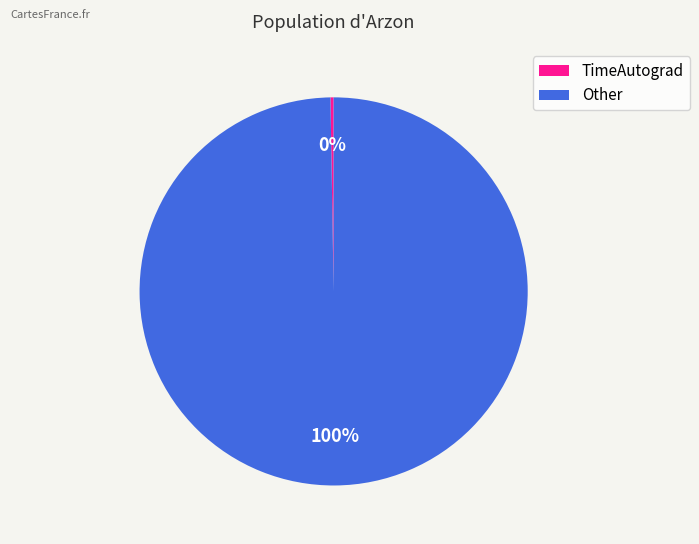

Which category accounts for the majority?

Other